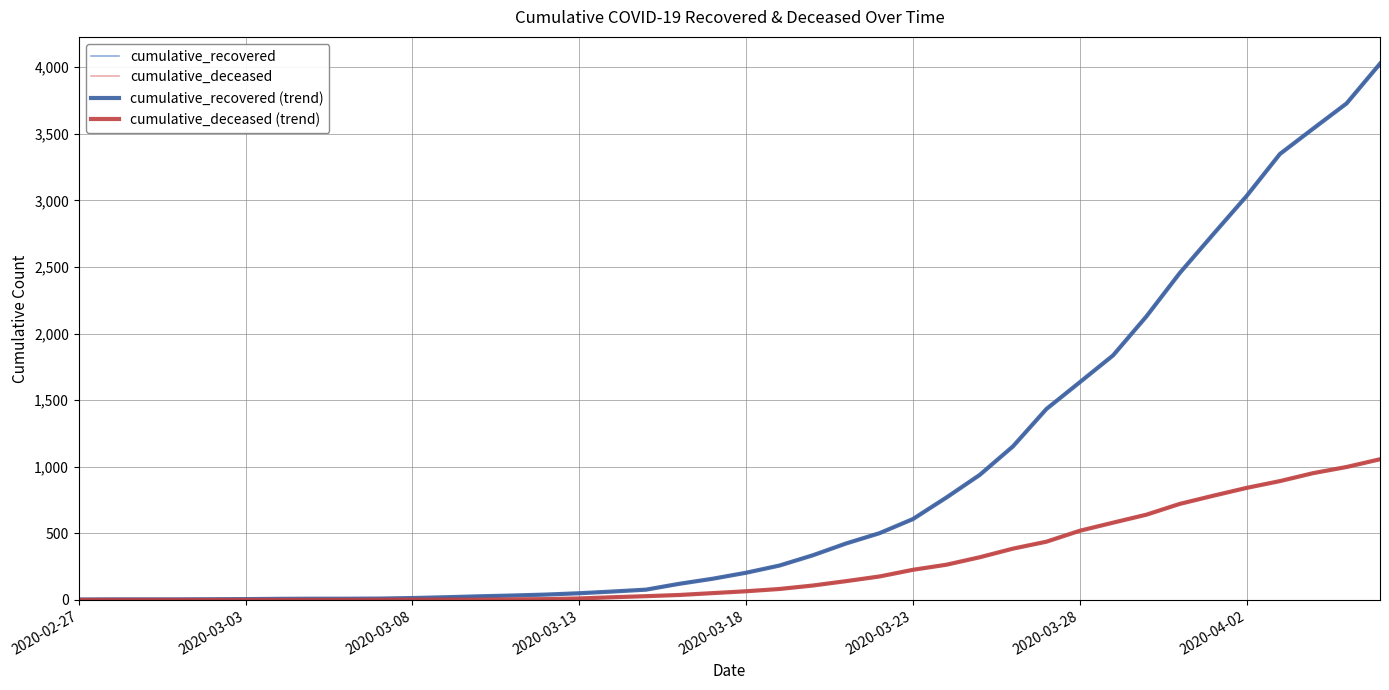

Where is cumulative_recovered (trend) nearest to the value 2014?

32